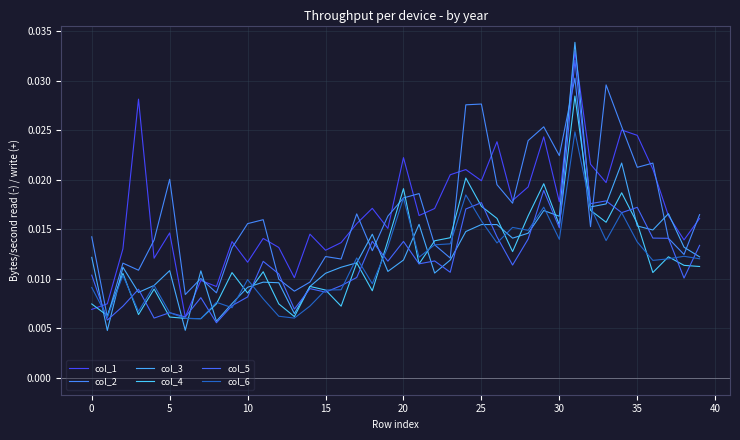

How many lines are shown in the chart?

6